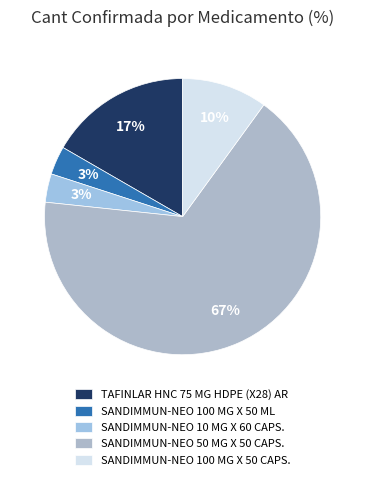

The SANDIMMUN-NEO 100 MG X 50 CAPS. slice represents 23% of the pie. True or false?

False